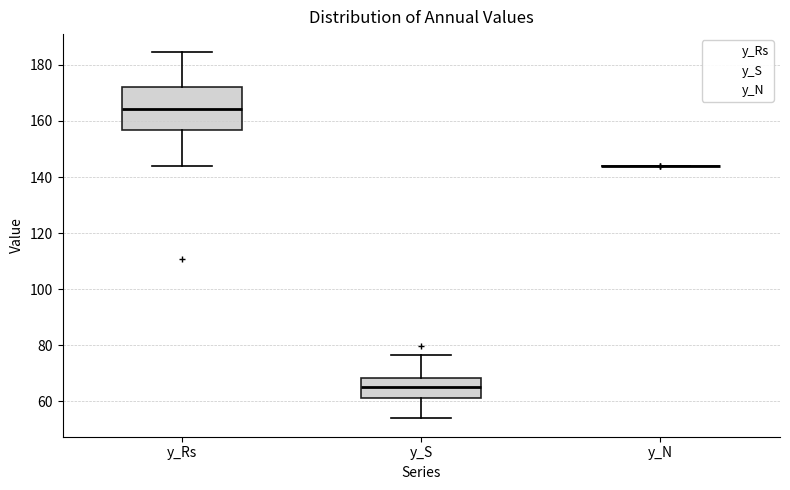

Where is the upper edge of the box for y_S on the y-axis? The values are not printed on the chart, so give them approximately, as read against the axis.

68